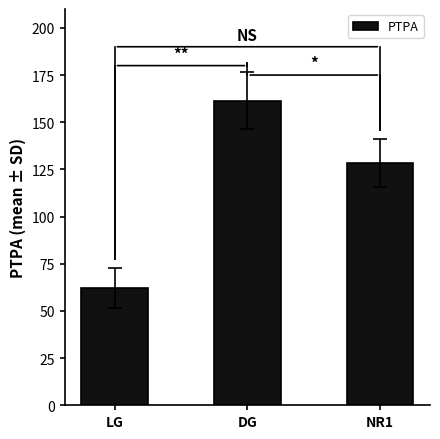

True or false: the data shows 84.7 at DG.

False